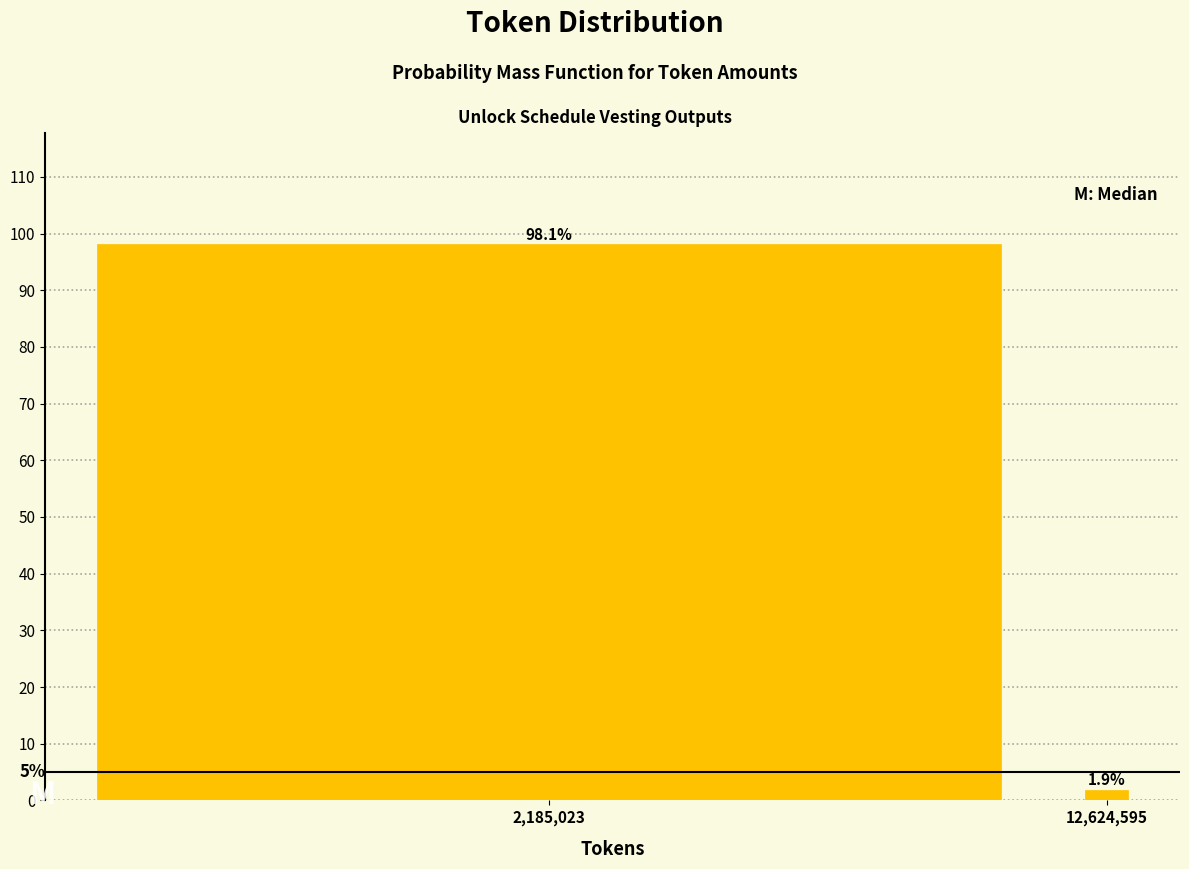

Reading left to right, transcribe all the data shown in this chart.

98.1	1.9